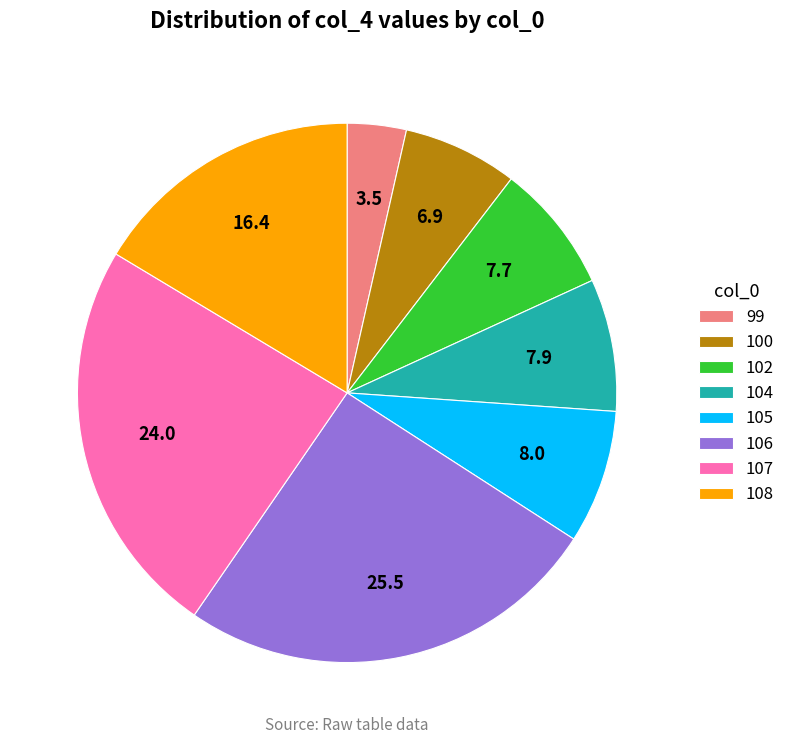

Which slice is the smallest?

99